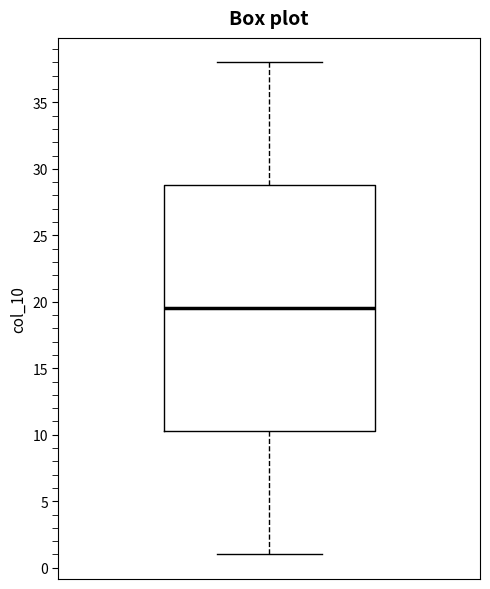

Read this box plot against the y-axis: the position of the median line, the range covered by the box, and the ends of both whiskers. The values are not printed on the chart, so give them approximately, as read against the axis.

median 19.5, box 10.5 to 29.0, whiskers 1.0 to 38.0